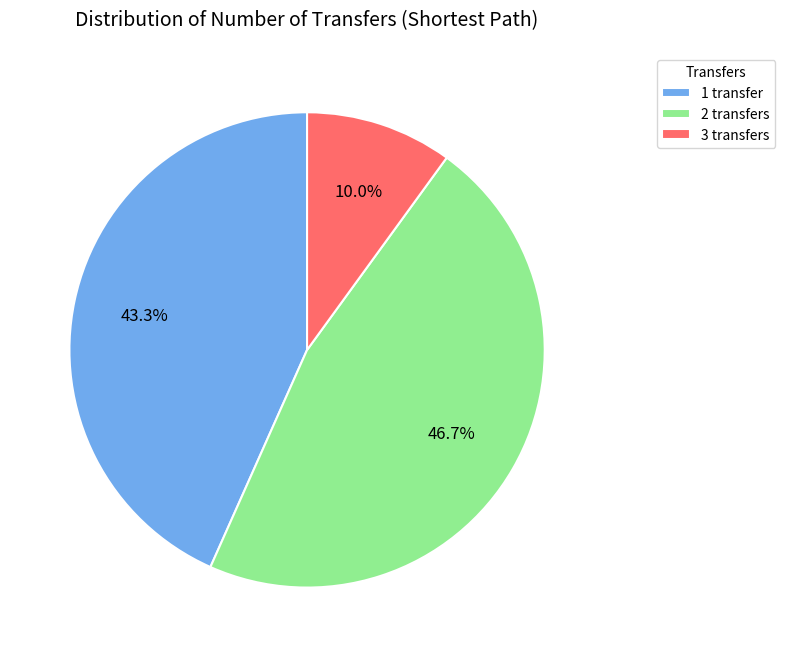

Which slice is the smallest?

3 transfers